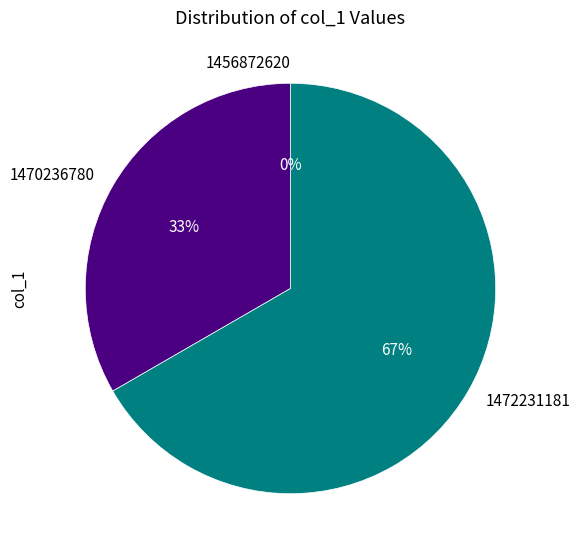

Rank the categories by value from lowest to highest.

1456872620, 1470236780, 1472231181